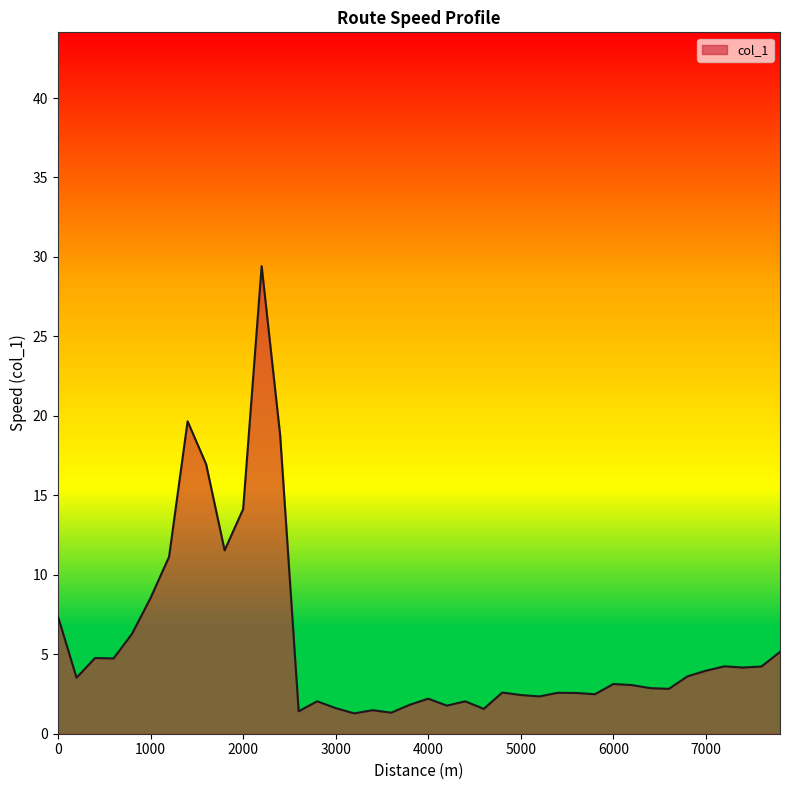

What is the smallest value displayed?

1.3